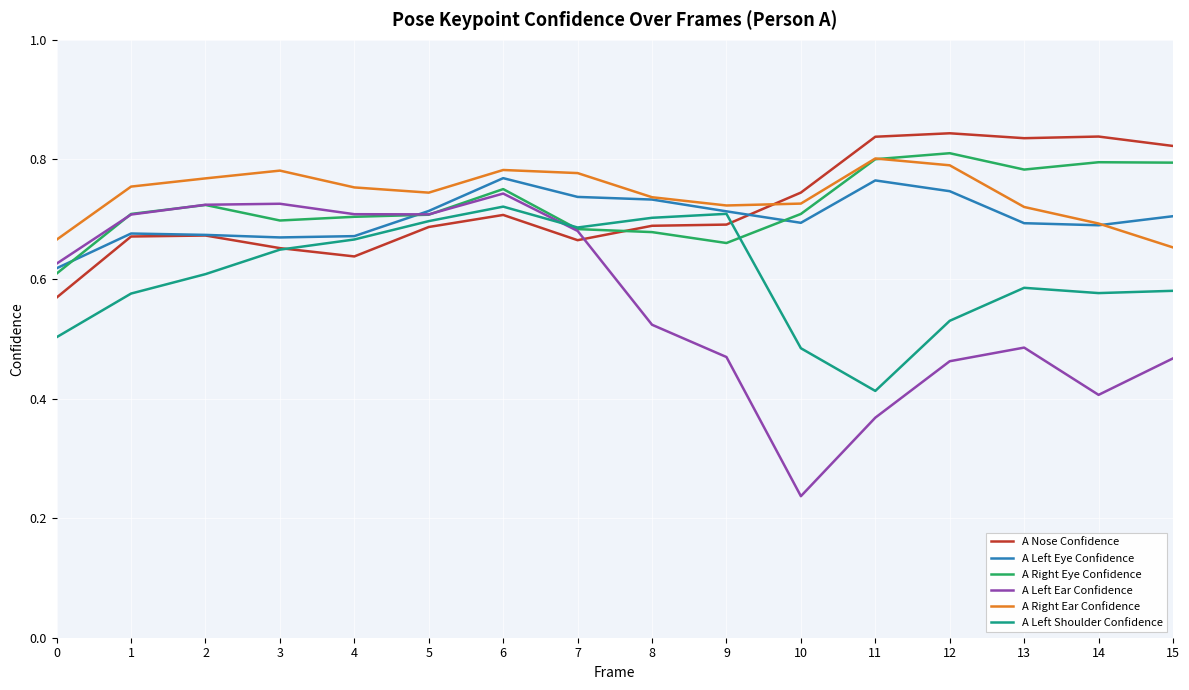

Where do A Right Eye Confidence and A Nose Confidence first cross each other?

7 and 8